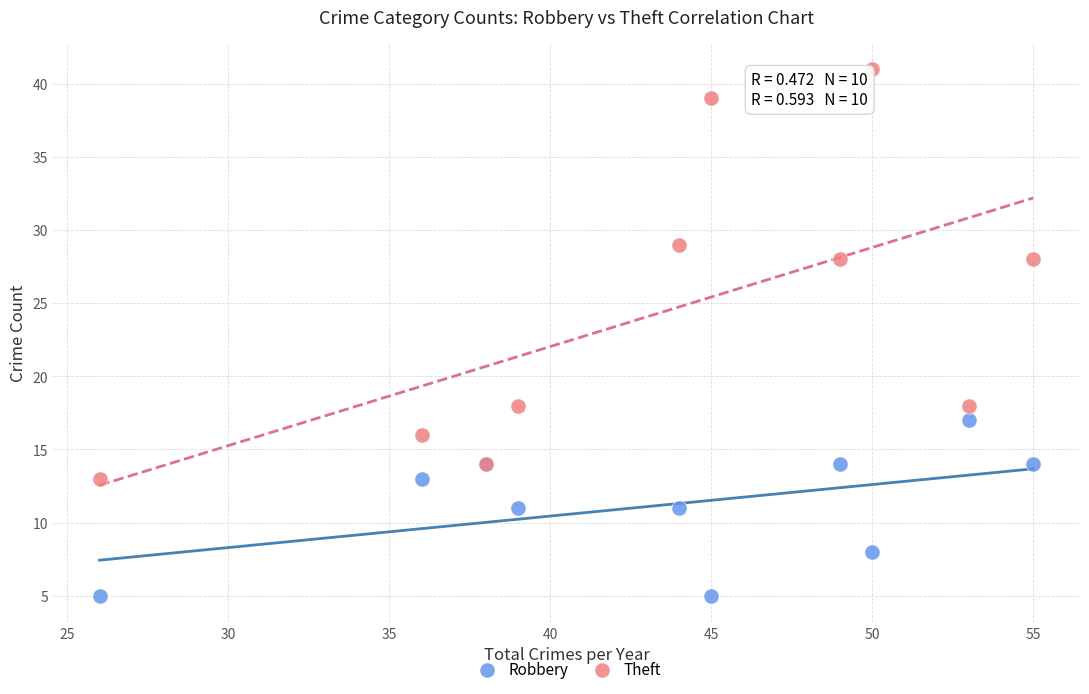

Which series reaches the minimum Y coordinate?

Robbery